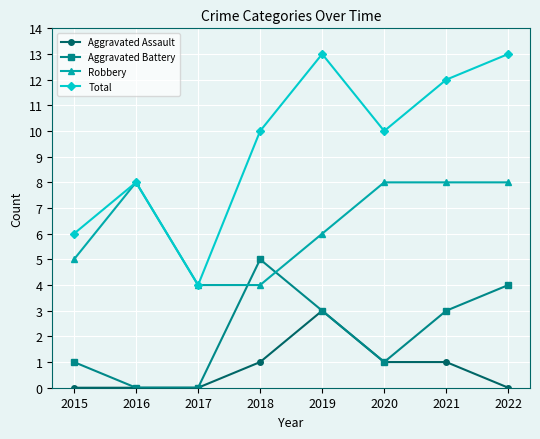

True or false: Aggravated Assault has a value of 0 at 2017.

True